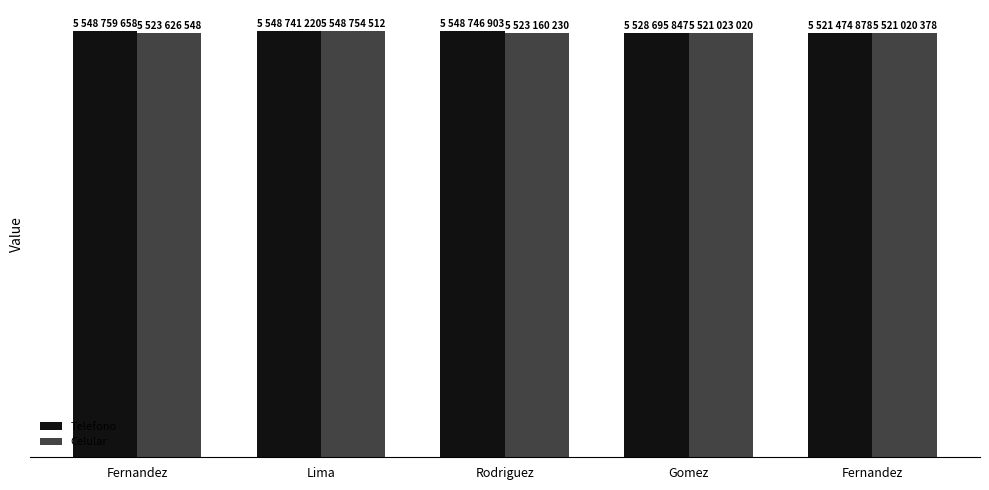

At how many categories does at least one series exceed 5538856892?

3